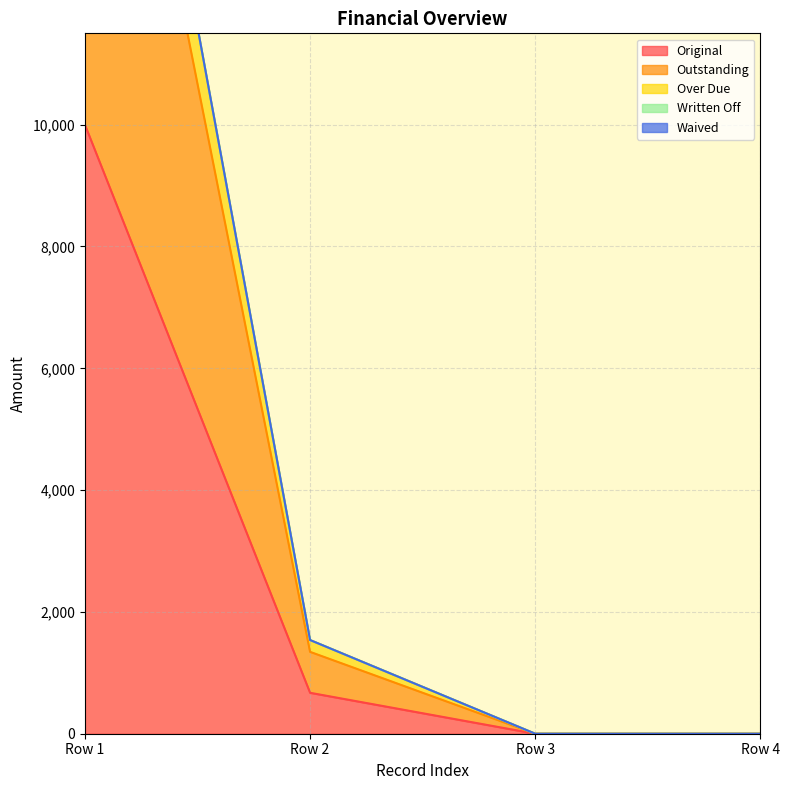

The value of Original at Row 1 is 13935.5. True or false?

False